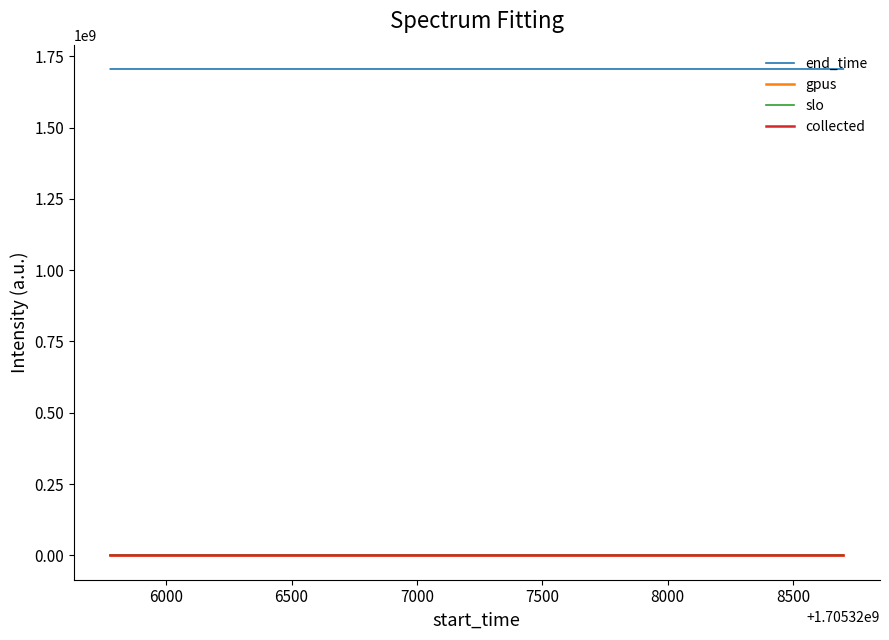

What is the greatest value displayed?

1705329327